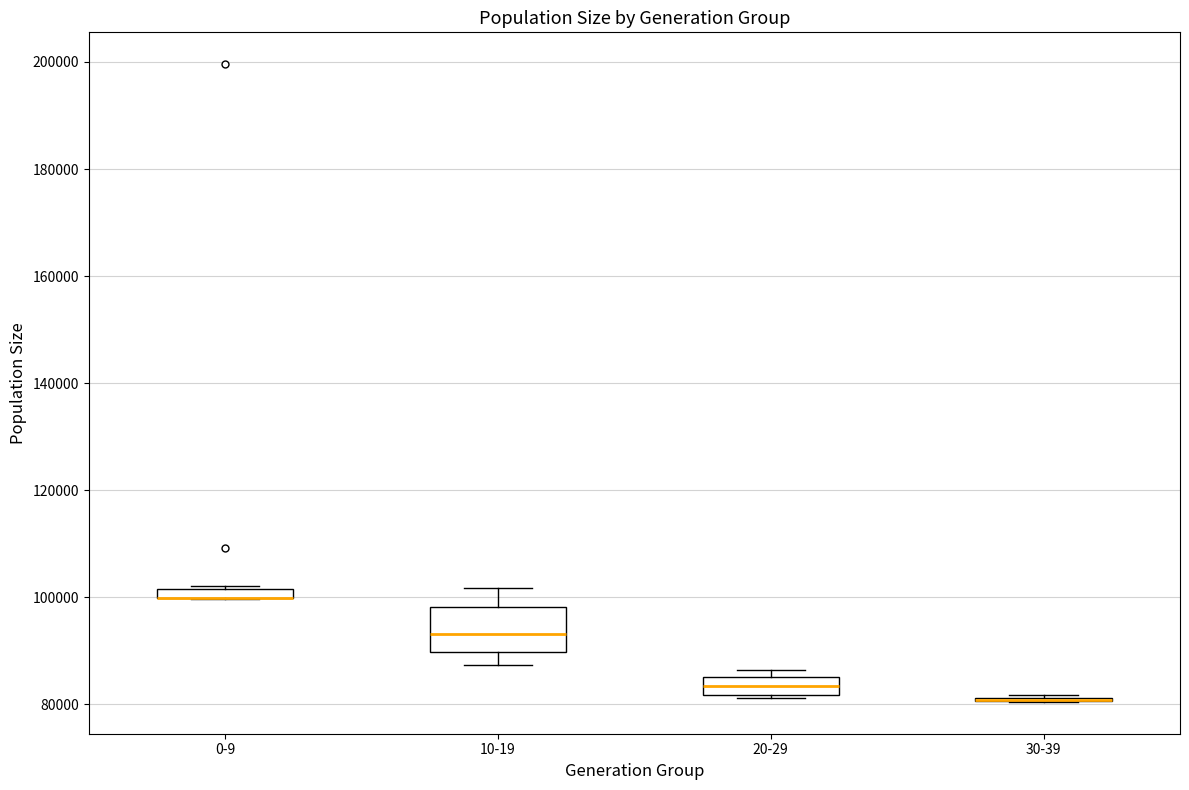

Which box is the tallest, from its lower edge to its upper edge?

10-19